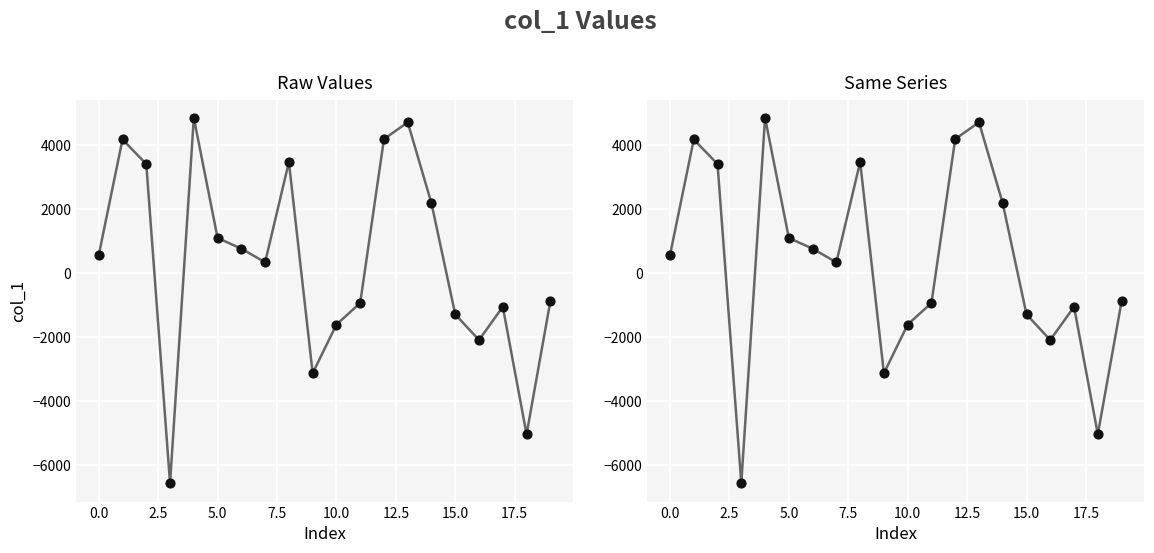

Is the value of col_1_s2 at 13 greater than the value of col_1 at 17.5?

Yes